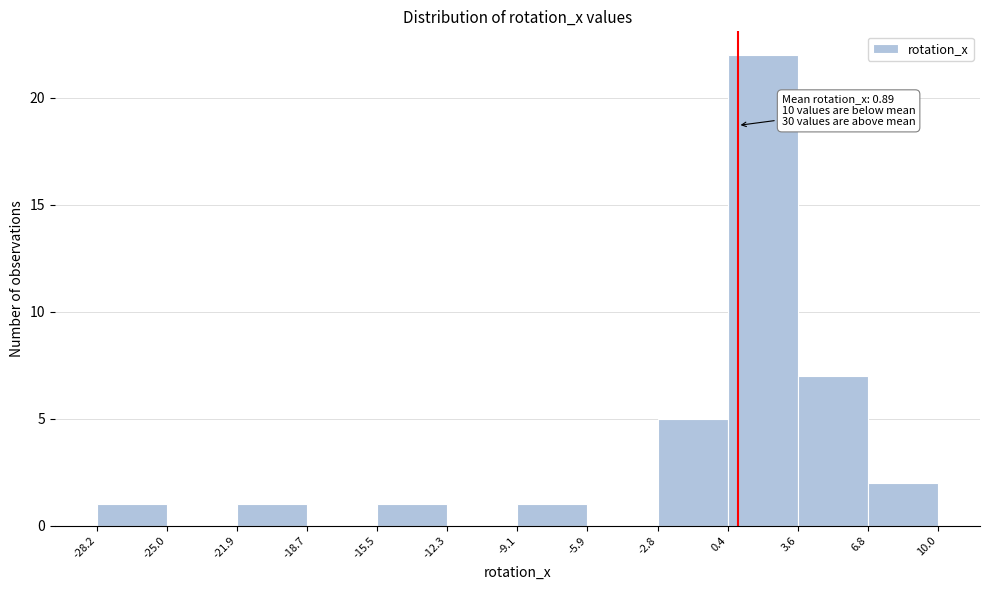

Over which range of the x-axis is the bar tallest?

0.4 to 3.6